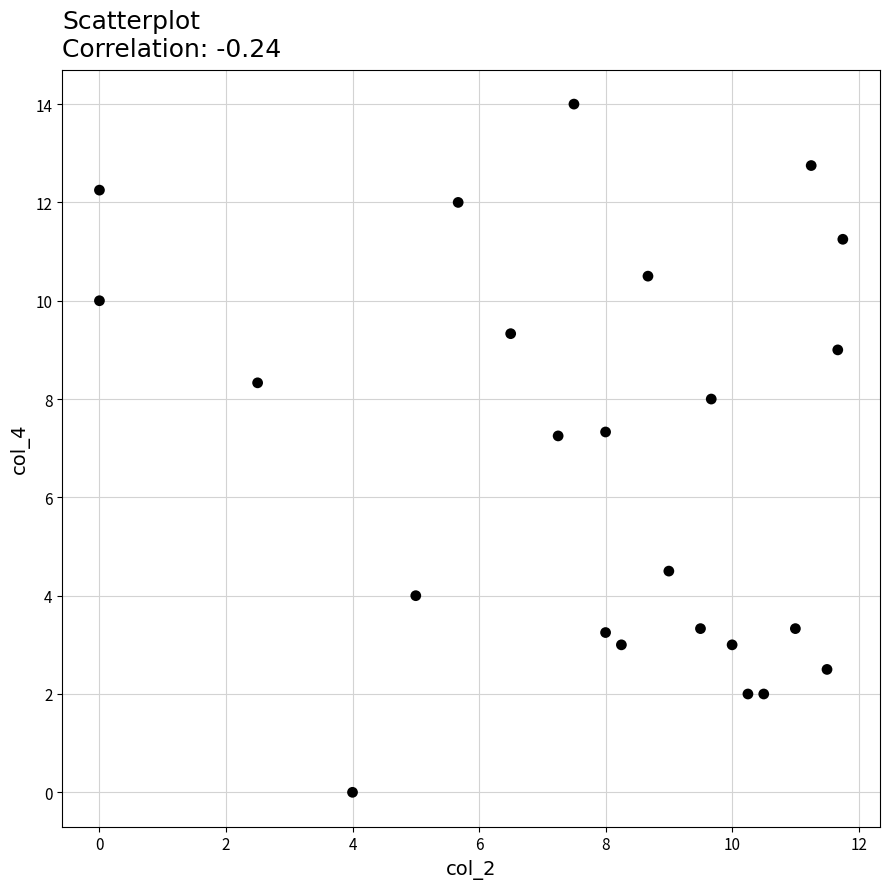

What is the range of Y values (max minus min)?

14.0